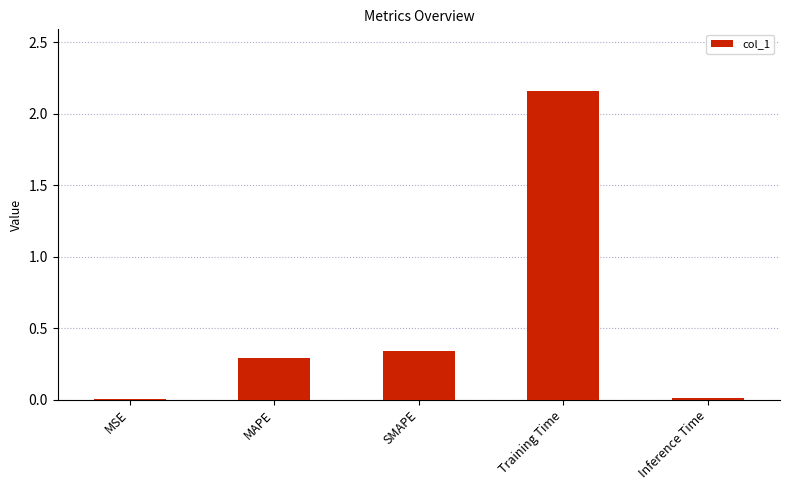

What is the sum of all values?

2.8